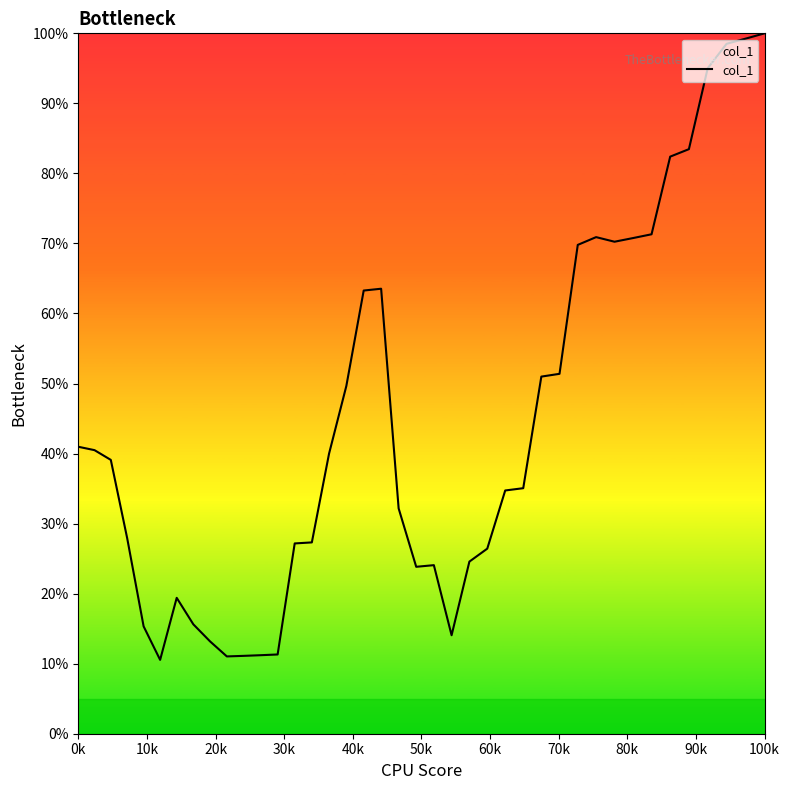

What is the smallest value displayed?

10.5